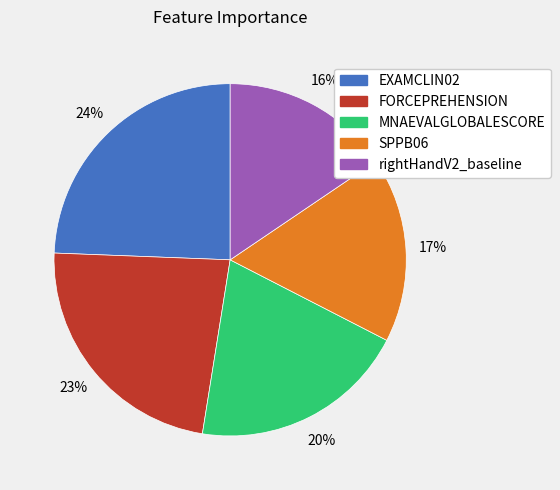

Which slice is the smallest?

rightHandV2_baseline